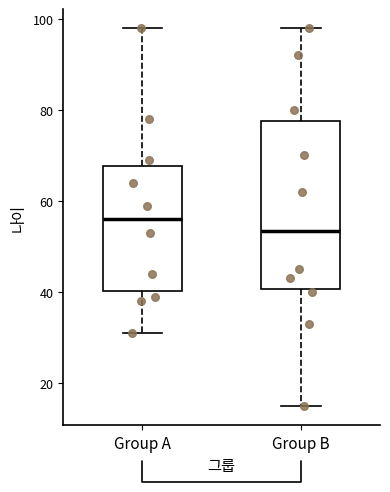

Which box has the lowest median line?

Group B